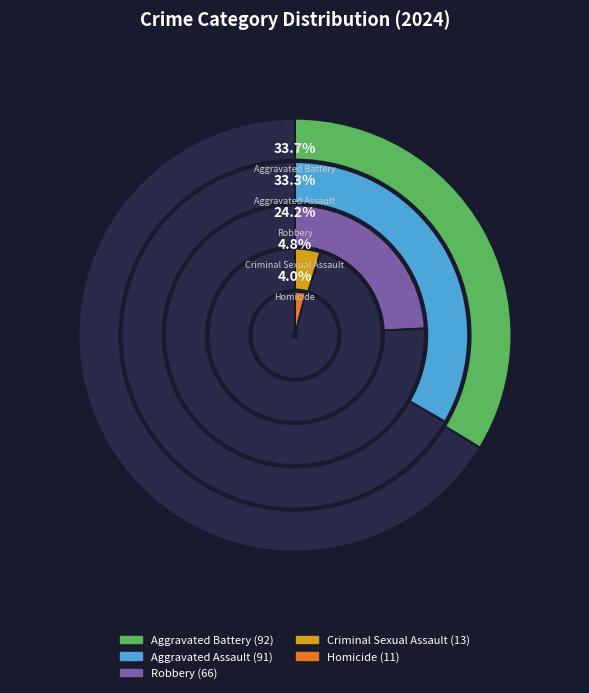

Is the sum of Aggravated Battery and Robbery greater than half?

Yes